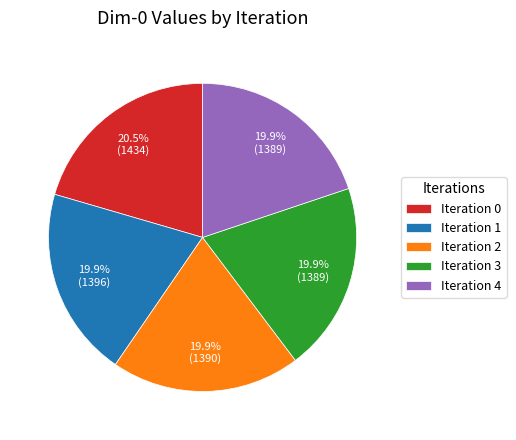

What is the largest slice in the pie chart?

Iteration 0